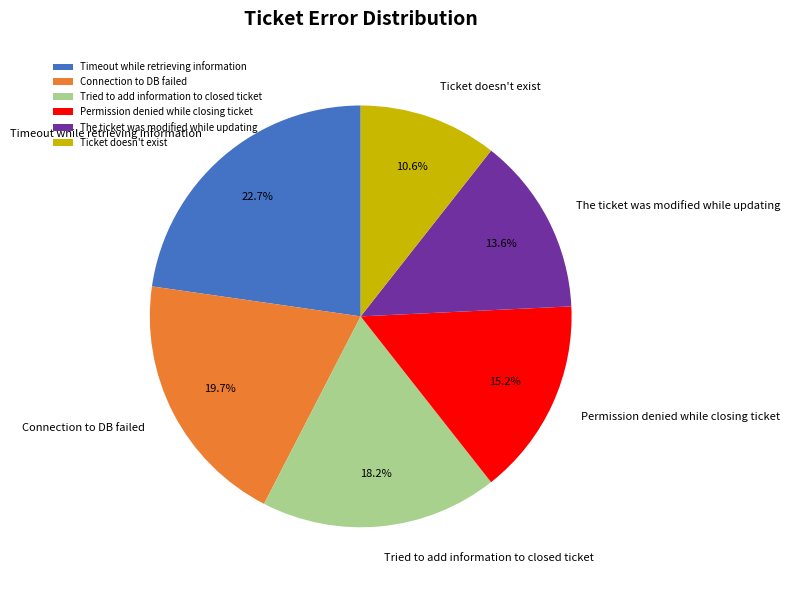

What portion of the pie excludes Timeout while retrieving information?

77.3%